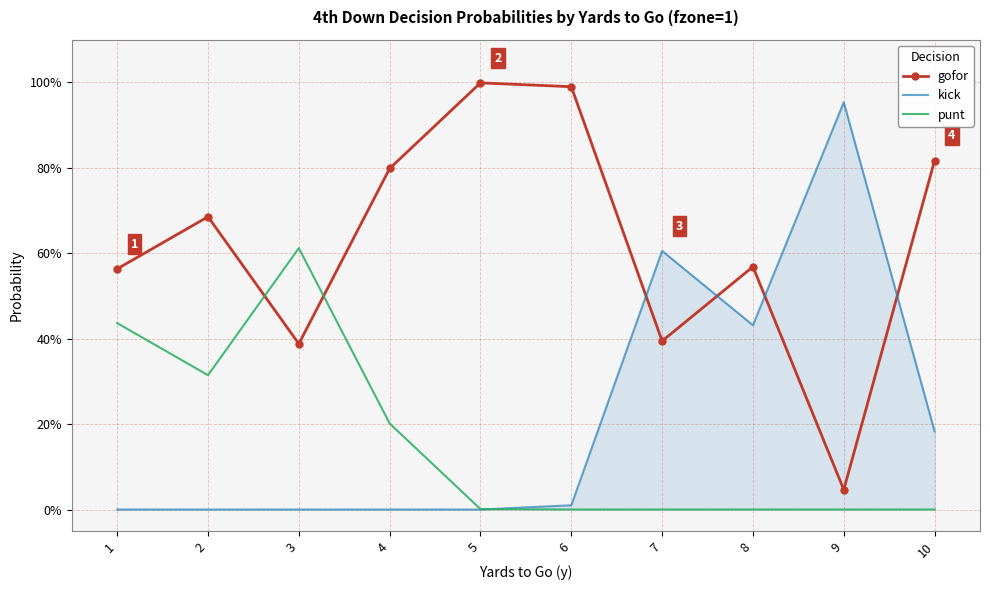

List the series in order of their peak value, lowest first.

punt, kick, gofor